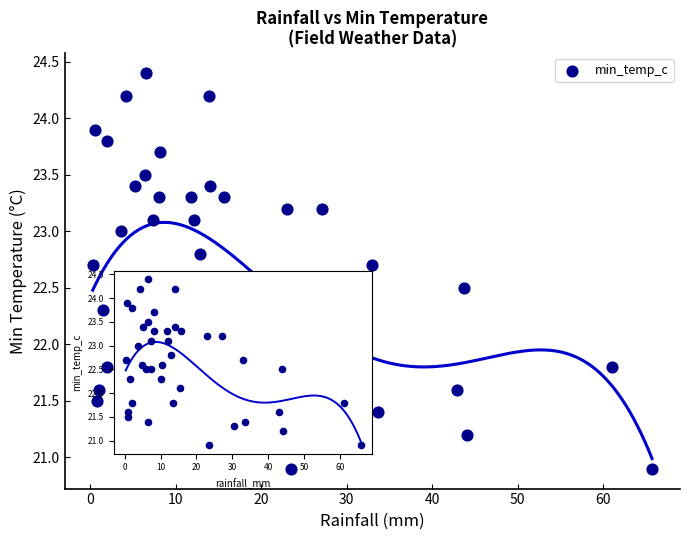

What Y value in the scatter plot is closest to 22?

22.1